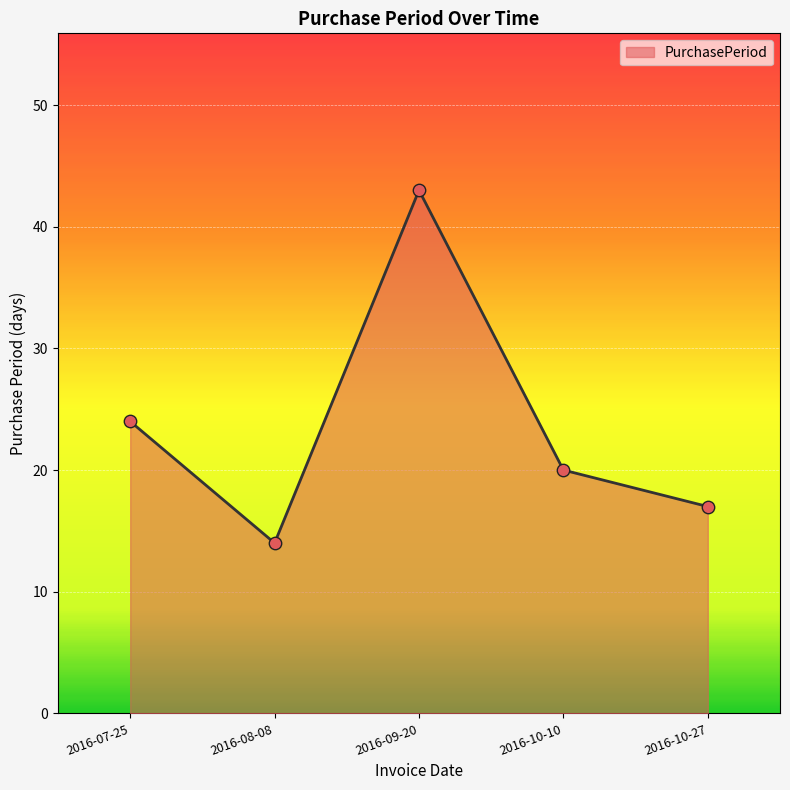

Which has a higher value, 2016-07-25 or 2016-09-20?

2016-09-20